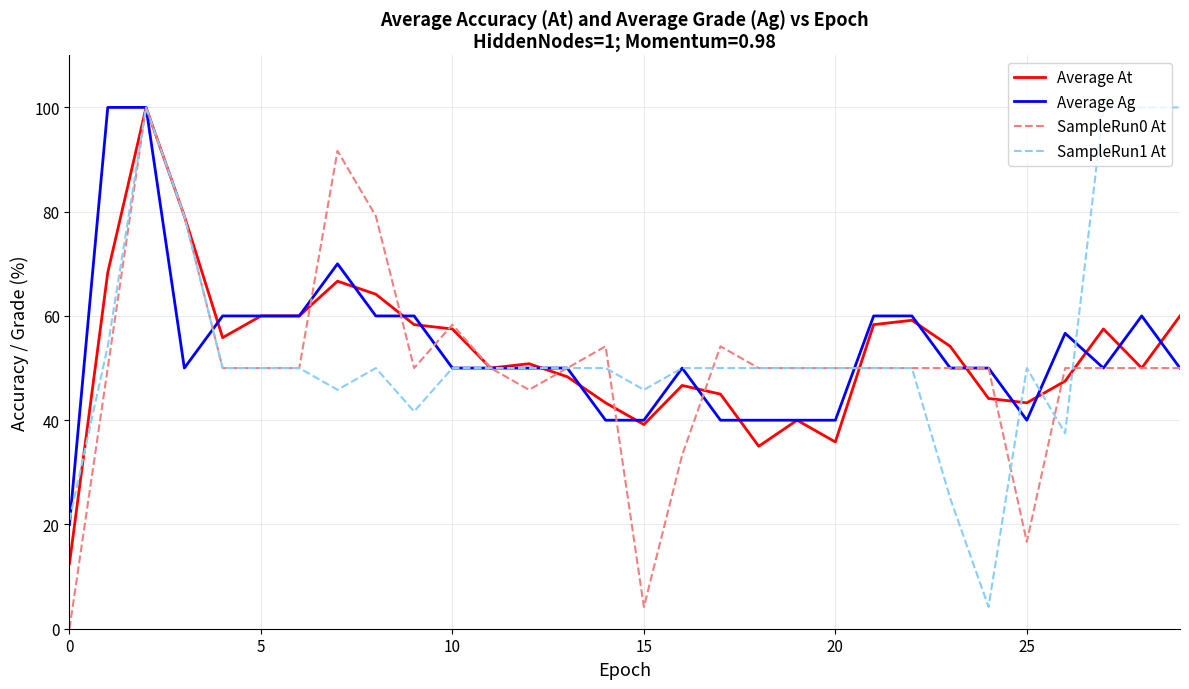

How many lines are shown in the chart?

4